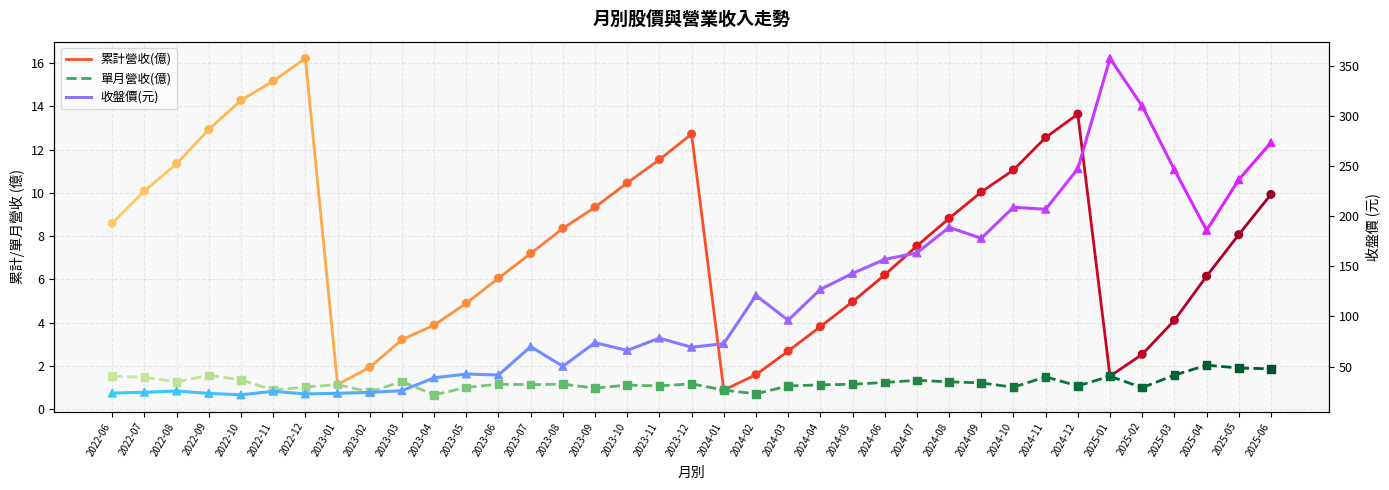

Which series has the largest total across all categories?

收盤價(元)